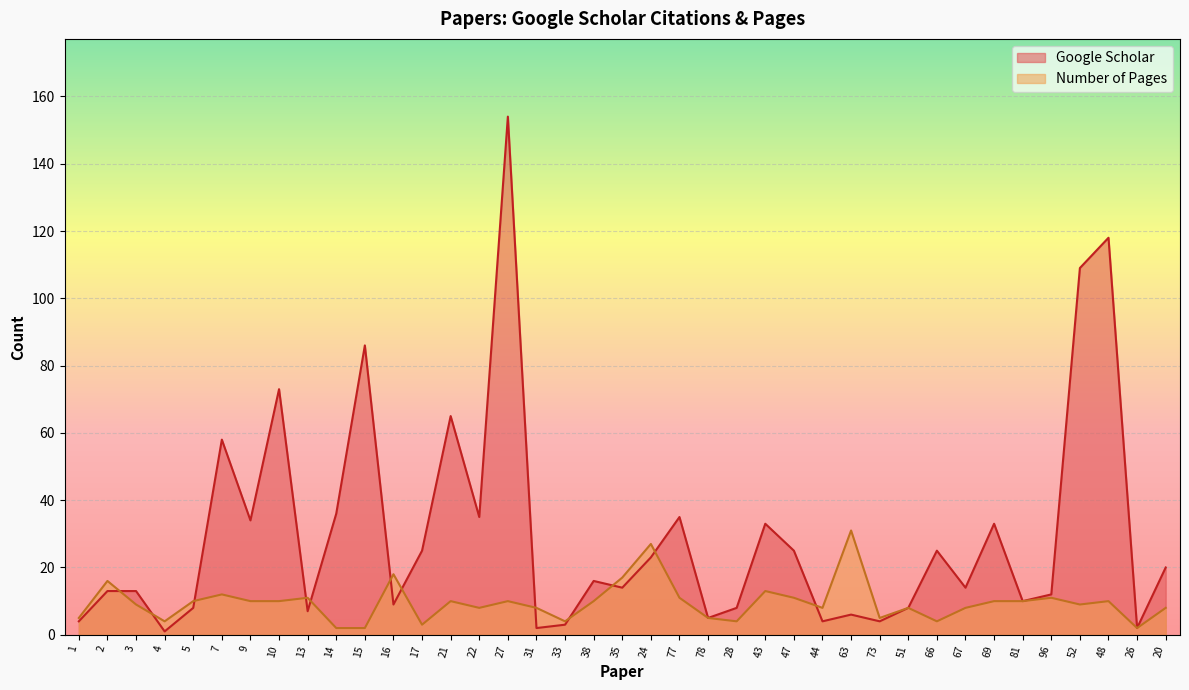

How many values in the Google Scholar series are below 14?

18